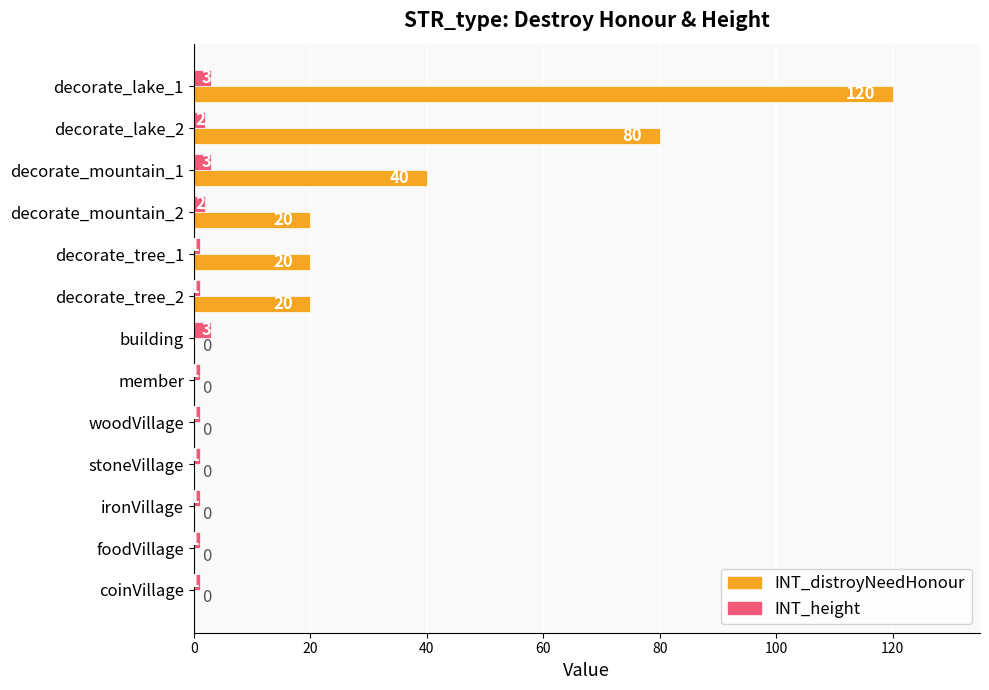

Is the value of INT_distroyNeedHonour at decorate_lake_2 greater than the value of INT_height at decorate_tree_1?

Yes